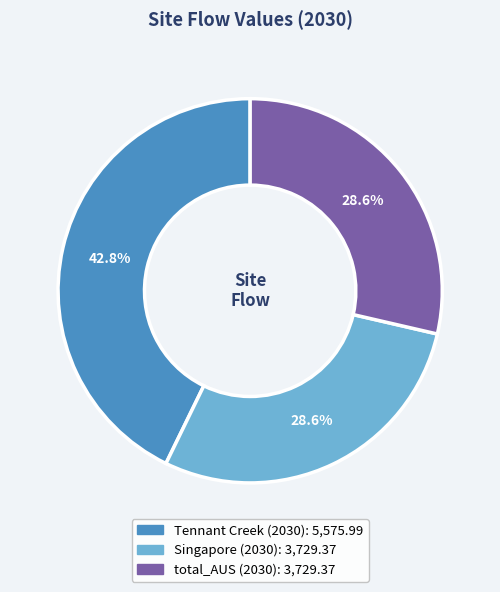

To the nearest percent, what is the combined percentage of Singapore (2030) and total_AUS (2030)?

57%